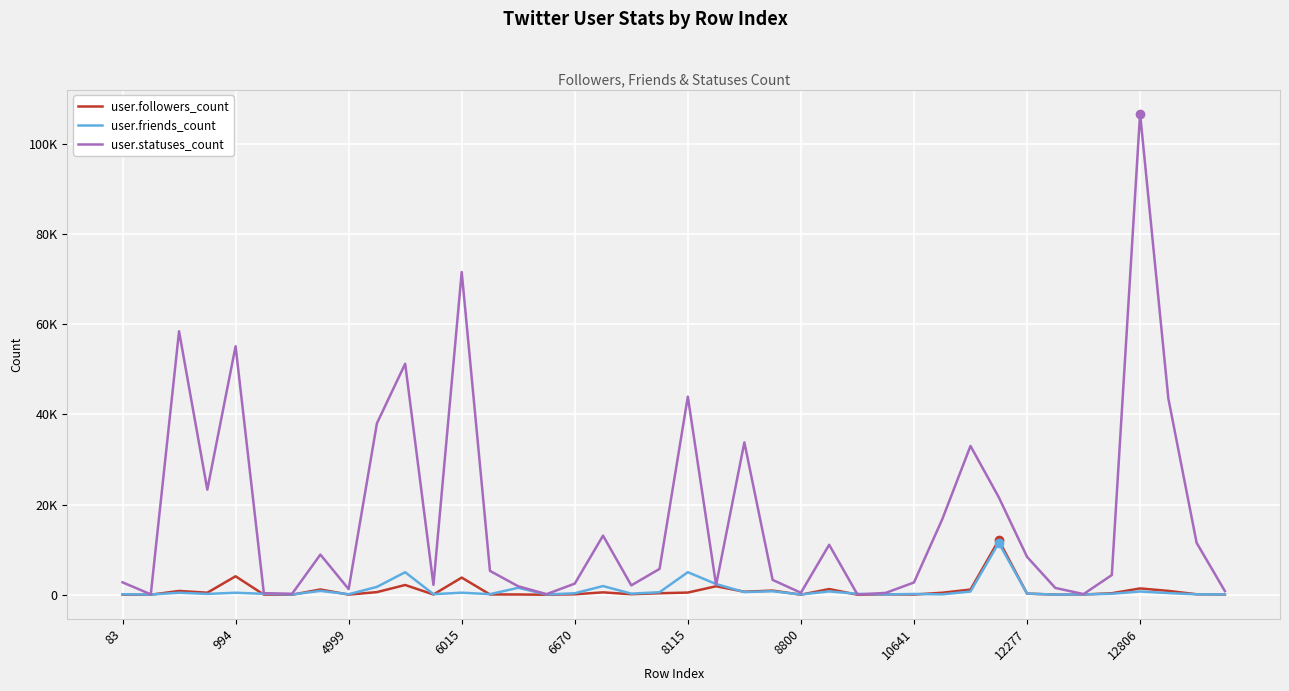

Which series has the widest spread of values?

user.statuses_count